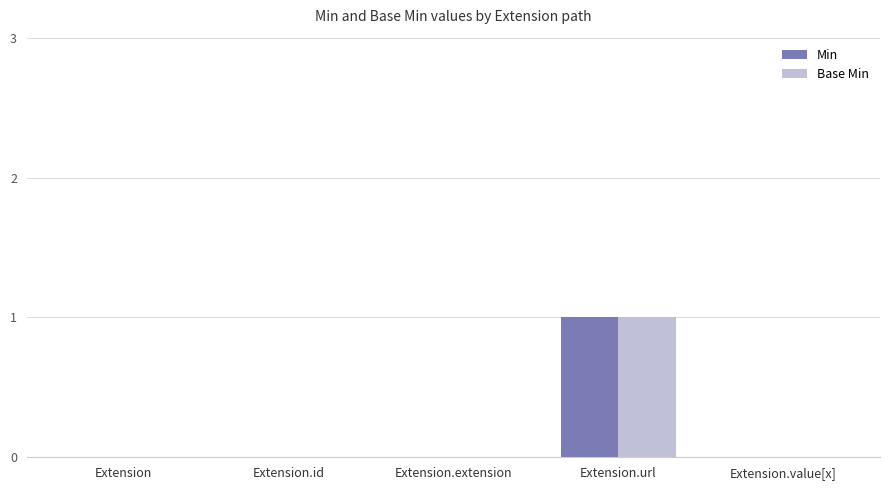

Reading left to right, transcribe all the data shown in this chart.

Min: 0	0	0	1	0
Base Min: 0	0	0	1	0